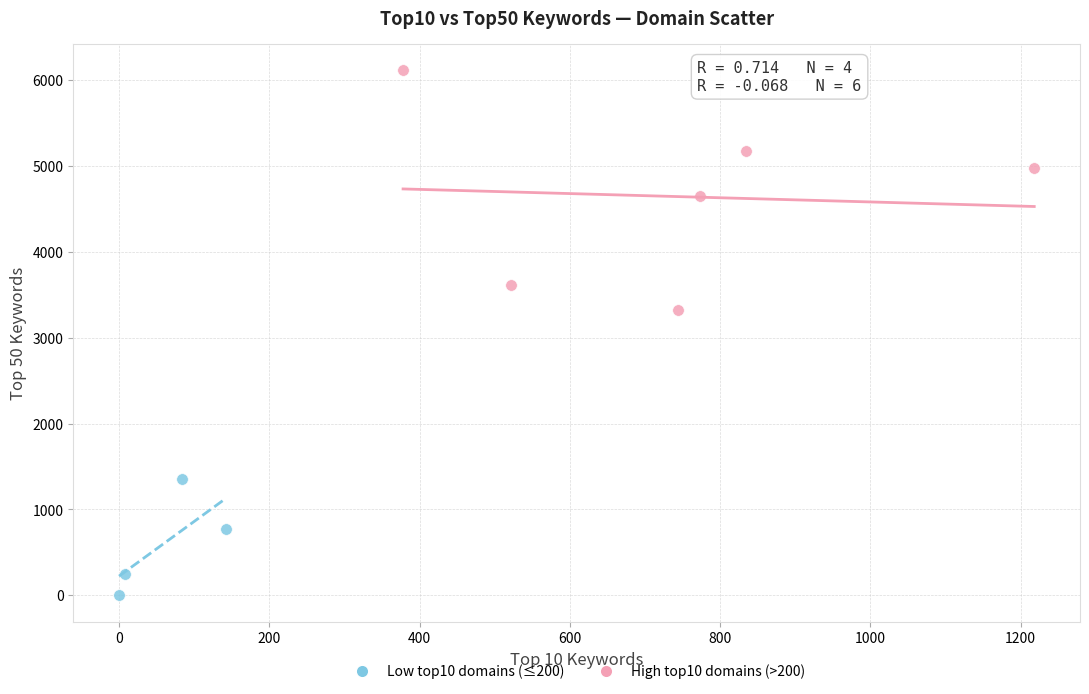

Which series contains the lowest Y value?

Low top10 domains (≤200)